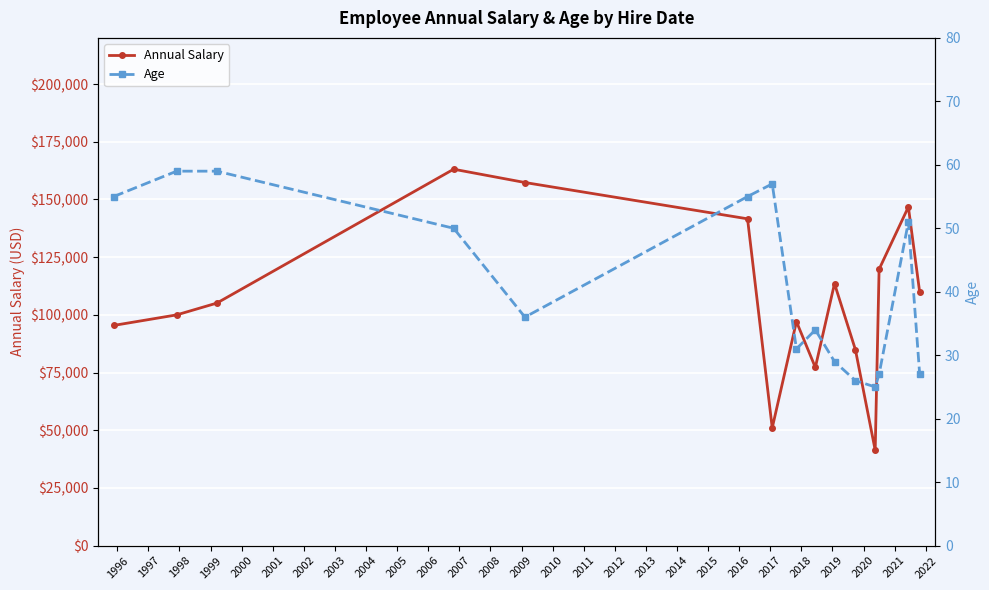

True or false: Annual Salary has more than 1 points higher than both neighbors.

True